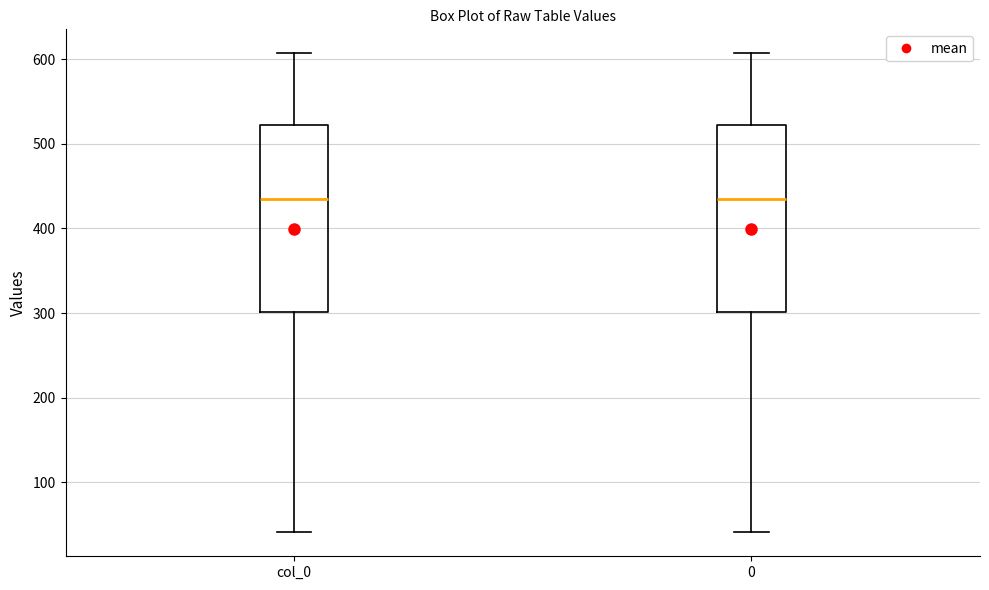

Reading left to right, read every box against the y-axis: the position of its median line, the range the box covers, and the ends of its whiskers. The values are not printed on the chart, so give them approximately, as read against the axis.

col_0: median 440, box 300 to 520, whiskers 40 to 610
0: median 440, box 300 to 520, whiskers 40 to 610